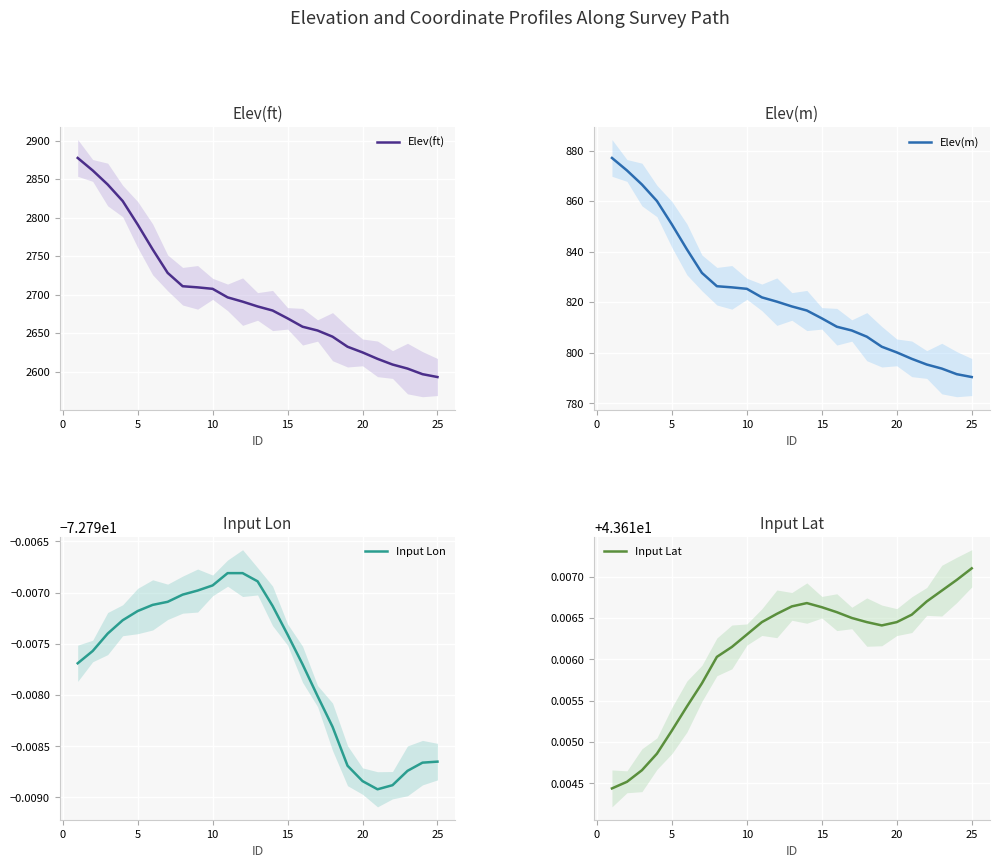

How many lines are shown in the chart?

4